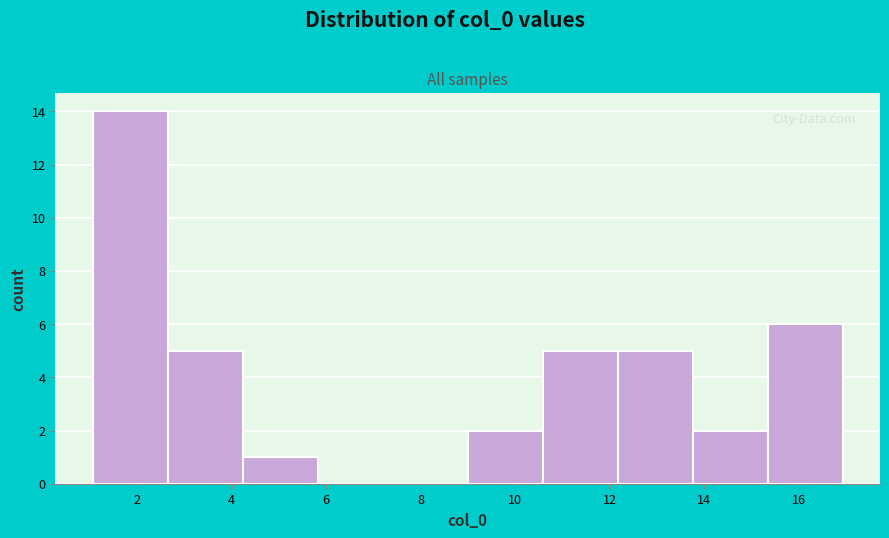

Reading left to right, transcribe this chart: for each bar, give the range it covers on the x-axis and its height. Neither the bar edges nor the heights are printed on the chart, so give them approximately, as read against the axes.

1.0 to 2.6: 14
2.6 to 4.2: 5
4.2 to 5.8: 1
5.8 to 7.4: 0
7.4 to 9.0: 0
9.0 to 10.6: 2
10.6 to 12.2: 5
12.2 to 13.8: 5
13.8 to 15.4: 2
15.4 to 17.0: 6